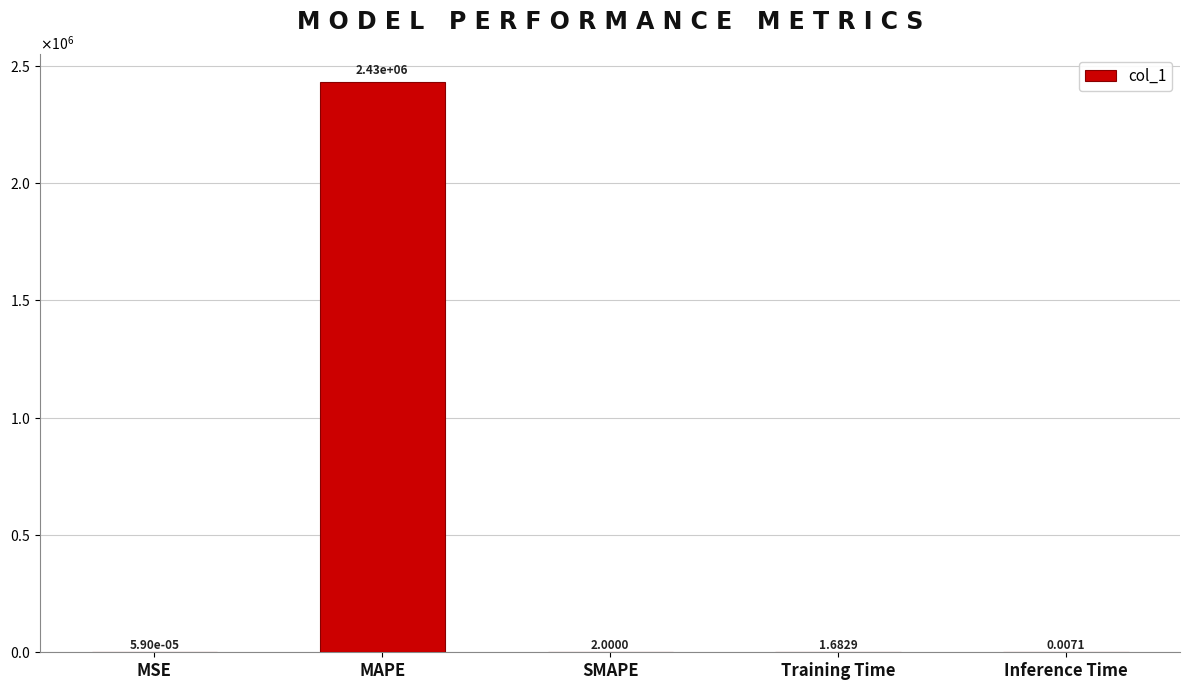

Does the chart contain any negative values?

No